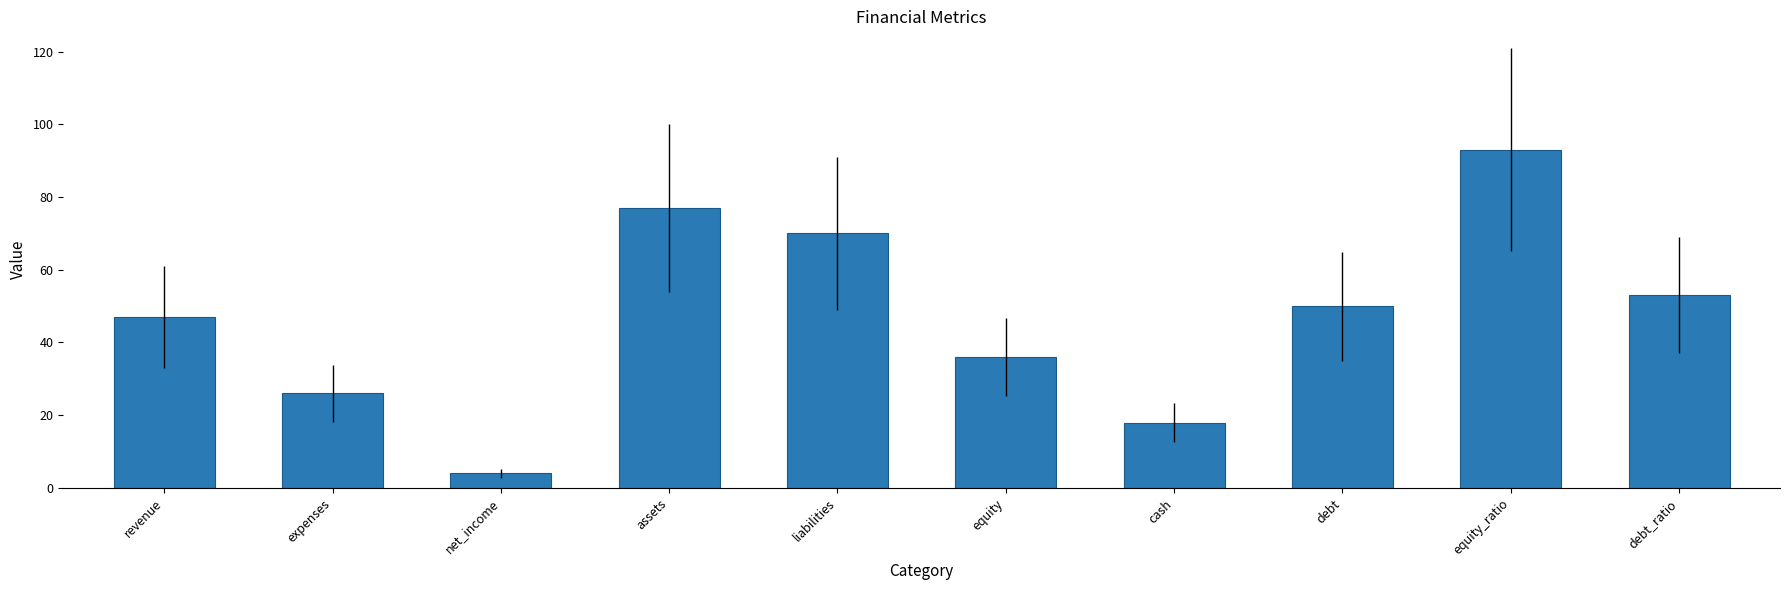

What is the sum of all values?

474